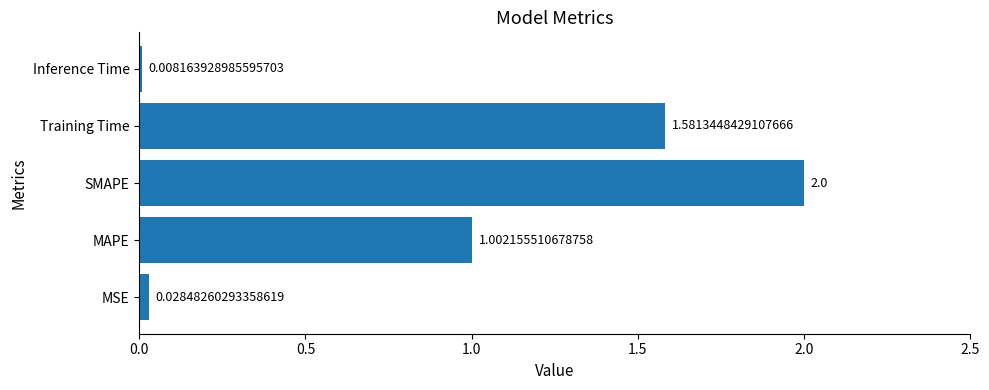

What is the change in value from MAPE to Training Time?

+0.6